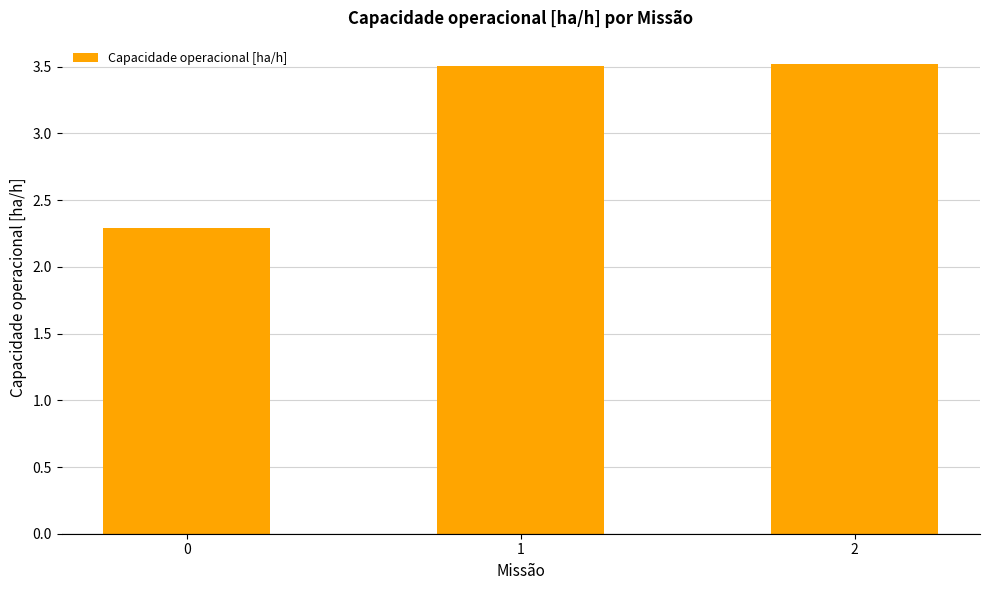

Approximately how many times larger is the value at 1 compared to 2?

1.0